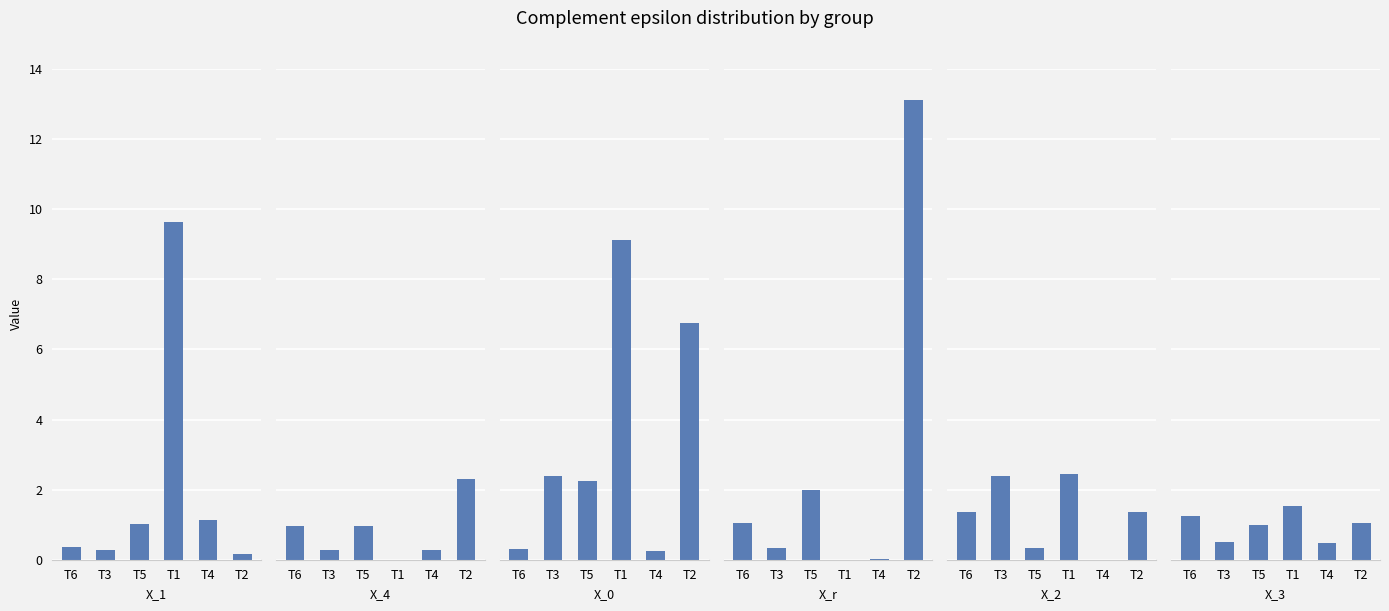

What is the label of the 4th bar from the left?

T1